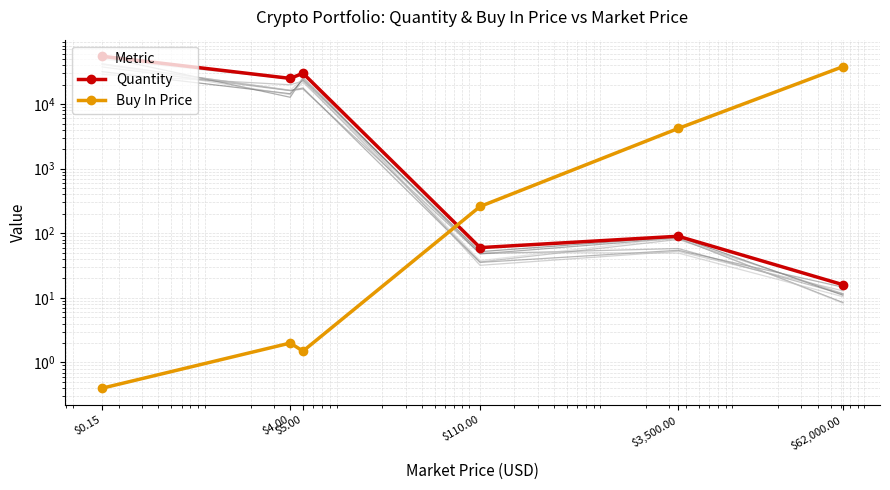

What is the sum of the Quantity values at $0.15 and $110.00?

55060.0